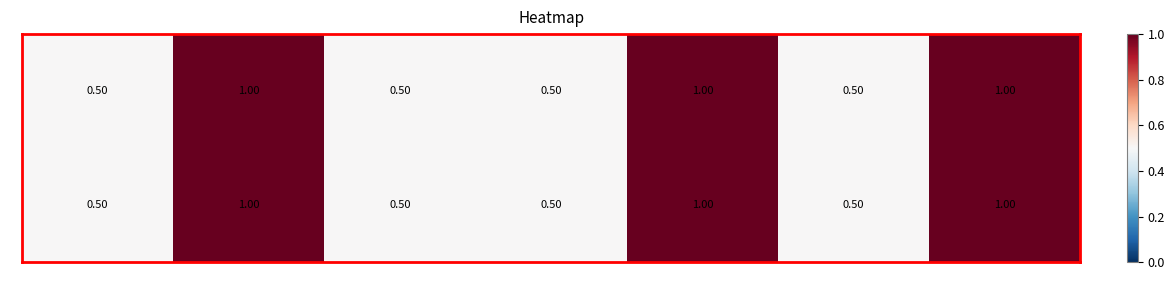

What is the difference between the maximum and minimum values in the 0 series?

0.5